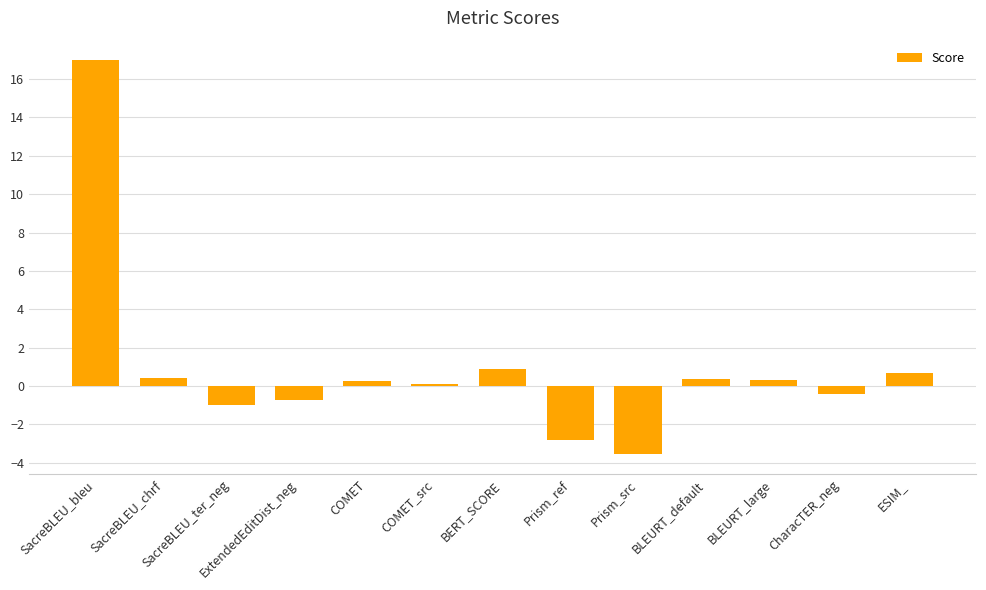

How many values are below zero?

5